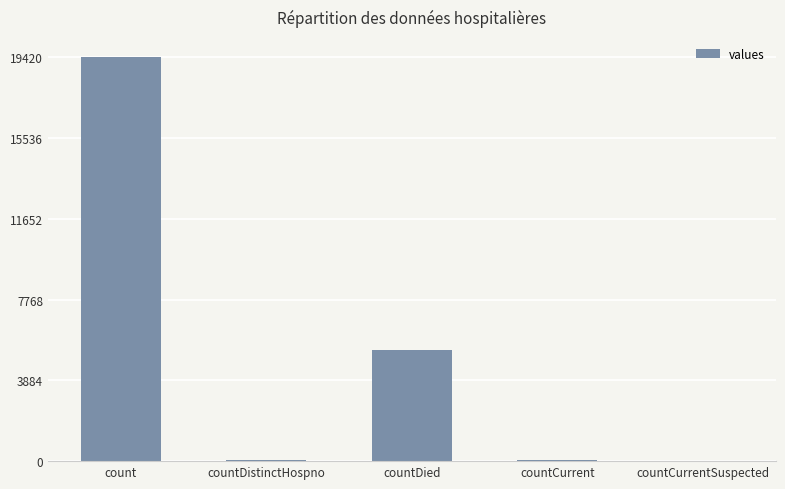

At which label is the value closest to 9710?

countDied